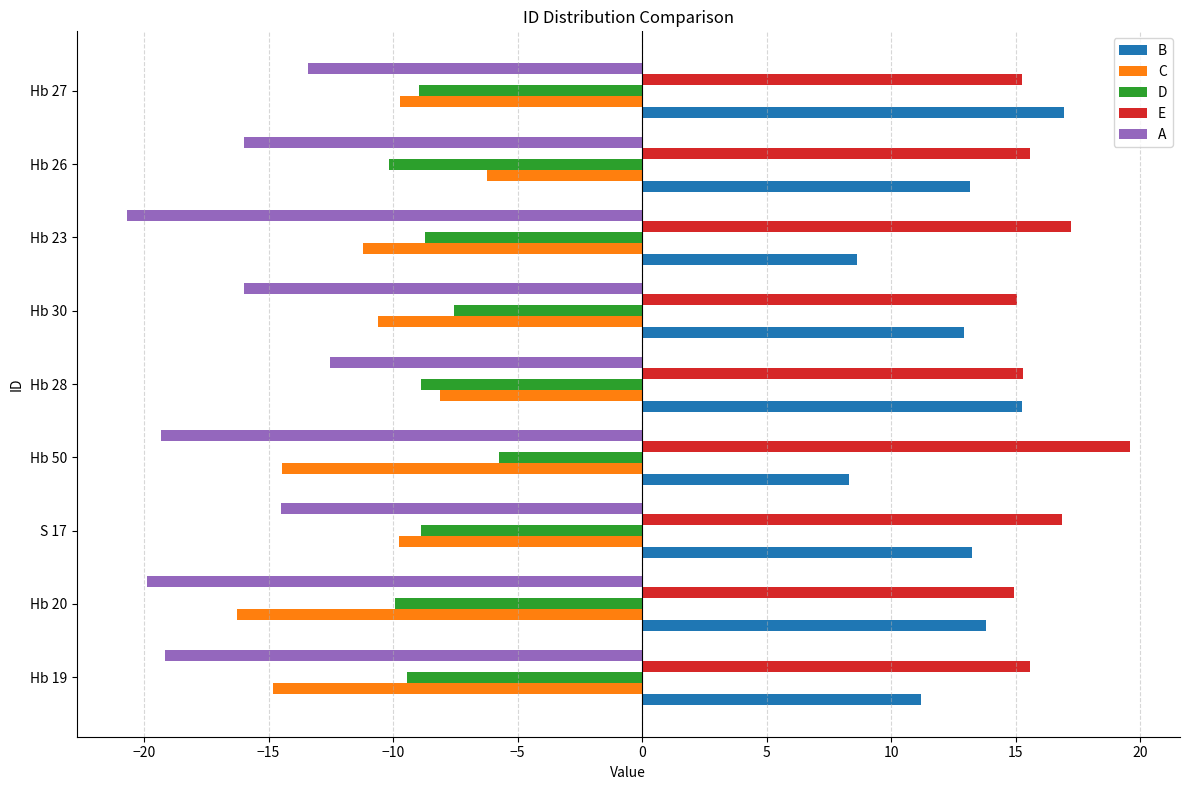

What is the total value across all series at Hb 20?

-17.3